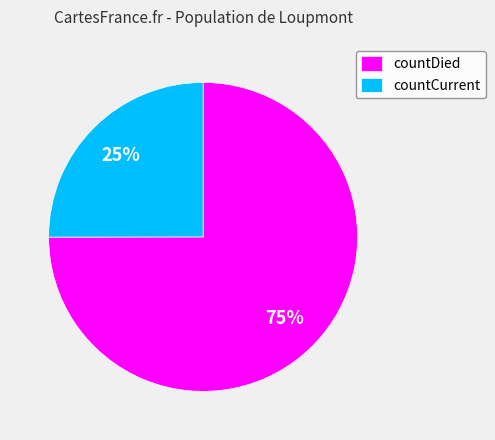

Is there a majority slice in this chart?

Yes